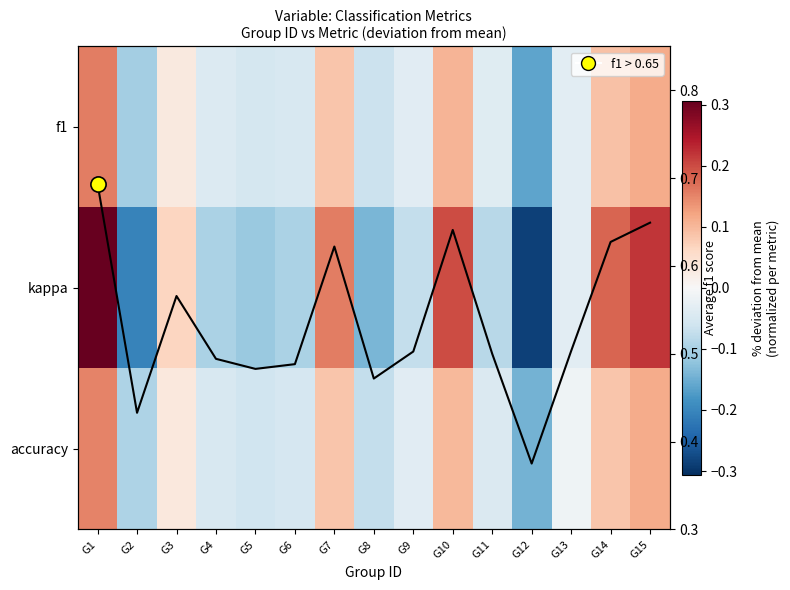

What is the minimum value shown in the chart?

-0.3